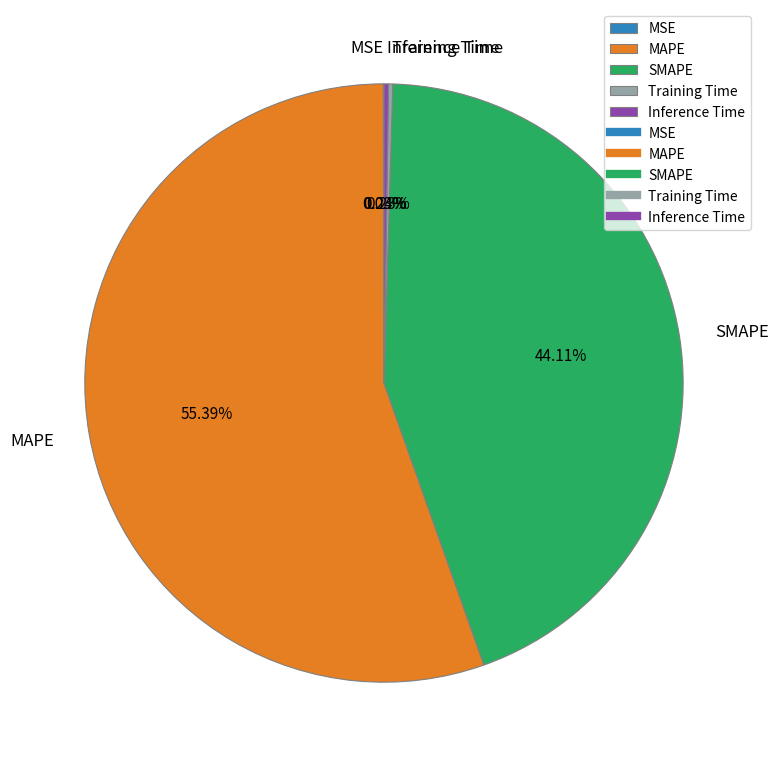

Is there a majority slice in this chart?

Yes